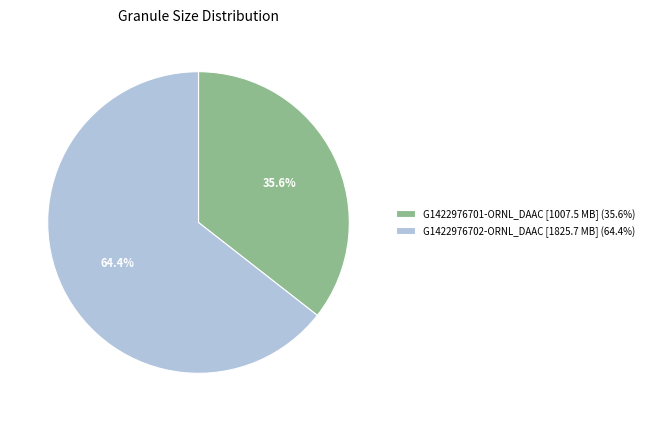

Which slice is the largest?

G1422976702-ORNL_DAAC